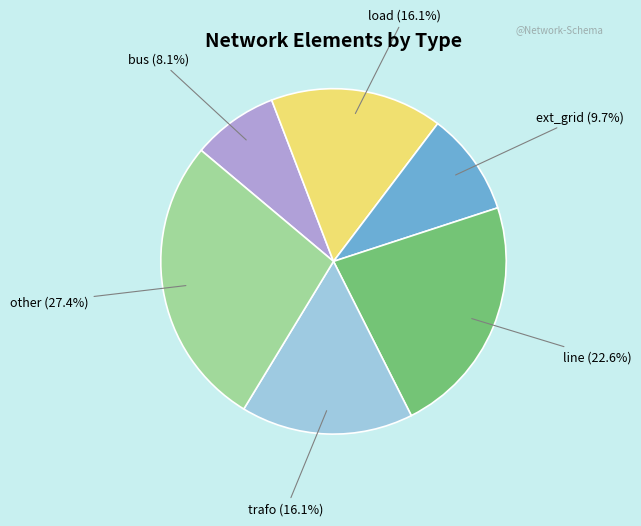

How many slices are in this pie chart?

6